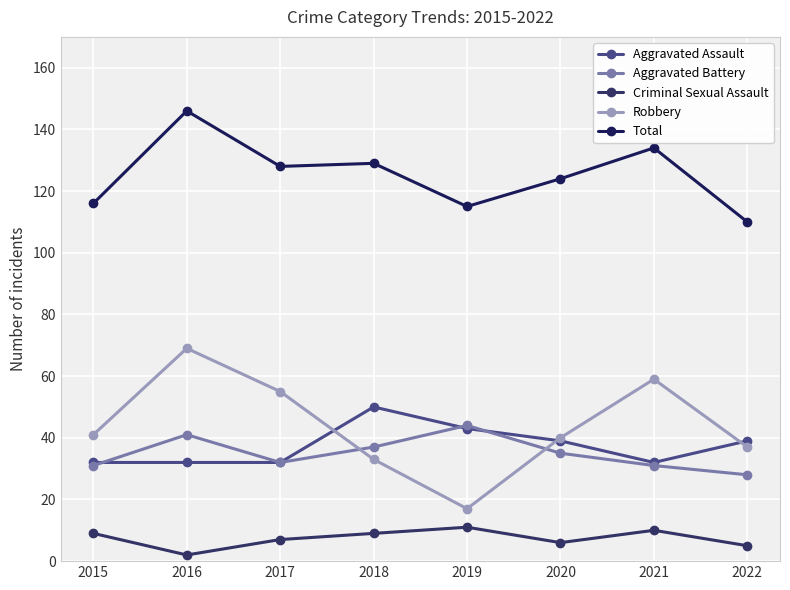

Is the value of Robbery at 2018 greater than the value of Criminal Sexual Assault at 2021?

Yes